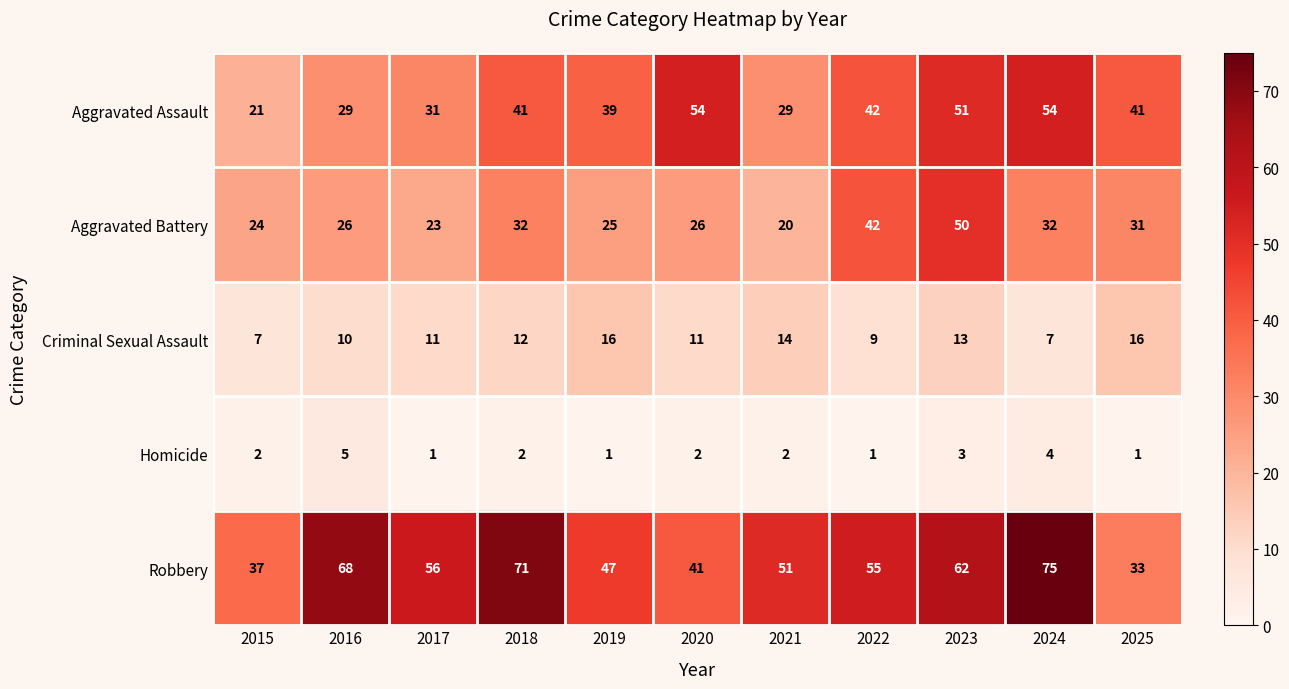

At which category is the sum across all series the highest?

2023